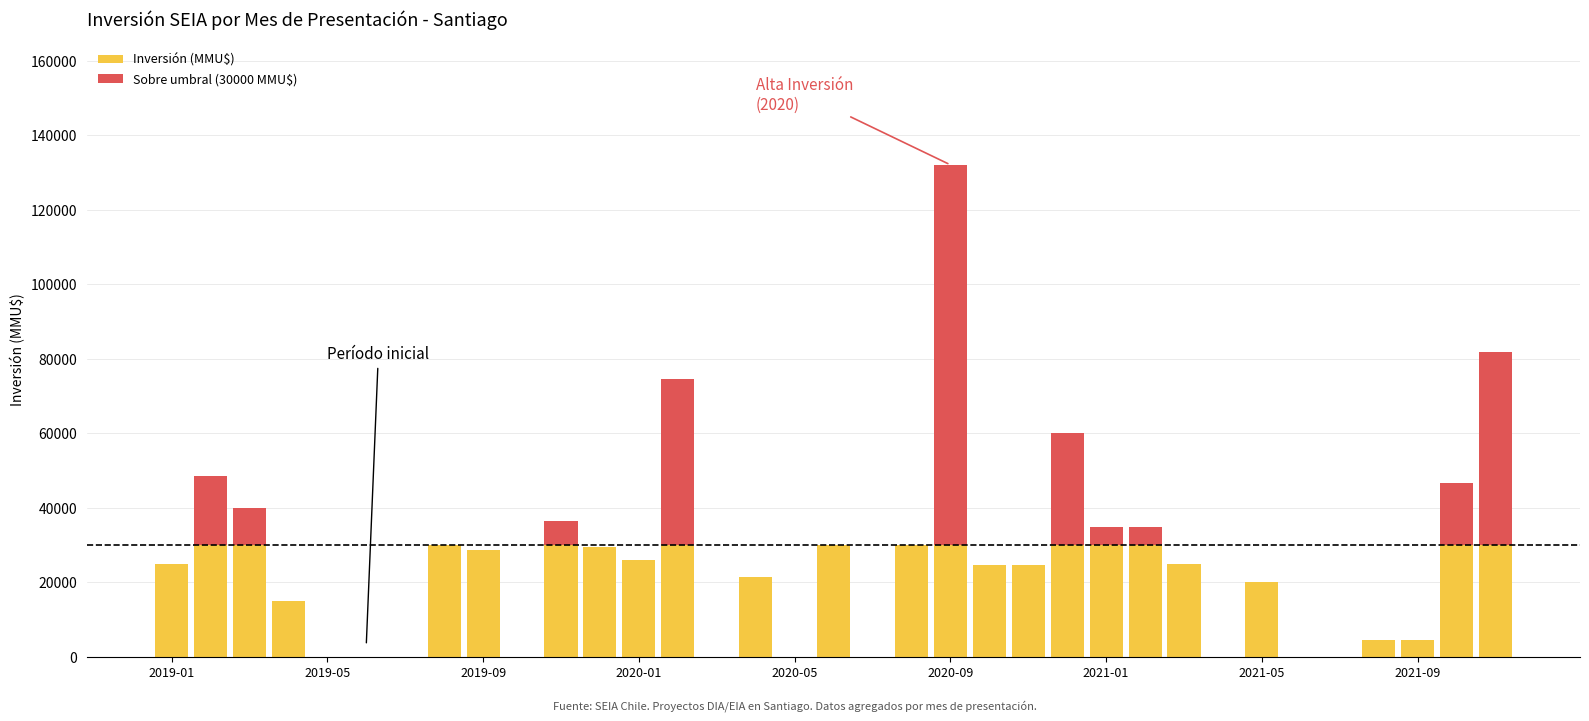

What is the maximum value for Inversión (MMU$)?

30000